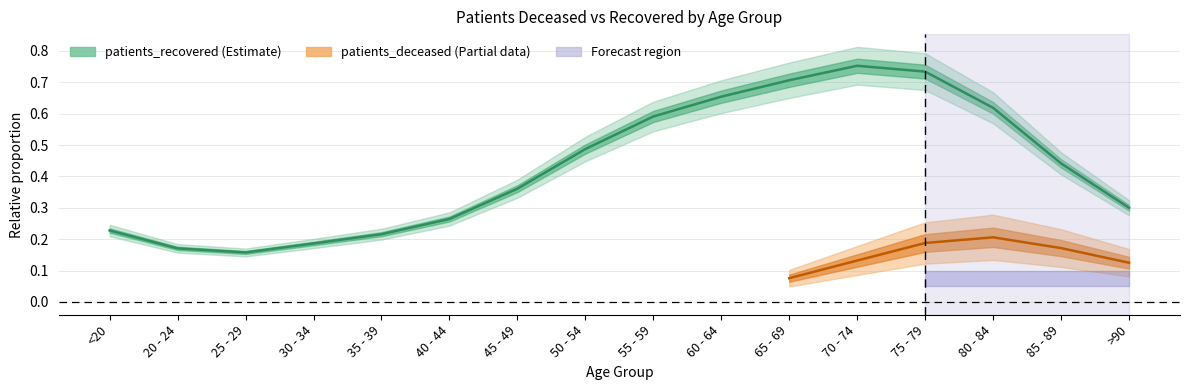

List the labels in order of value, largest first.

70 - 74, 75 - 79, 65 - 69, 60 - 64, 80 - 84, 55 - 59, 50 - 54, 85 - 89, 45 - 49, >90, 40 - 44, <20, 35 - 39, 30 - 34, 20 - 24, 25 - 29